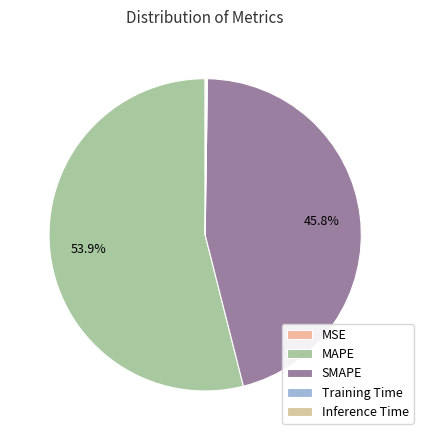

Which has a higher value, SMAPE or Training Time?

SMAPE